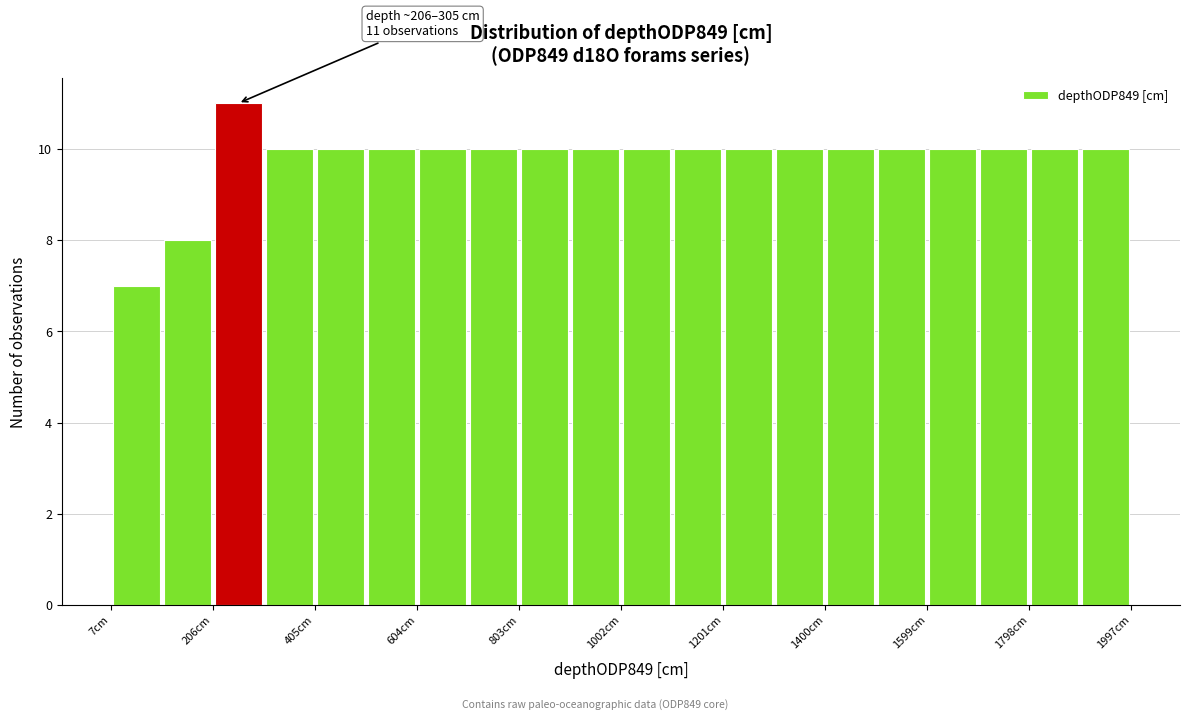

Over which range of the x-axis is the bar tallest?

200 to 300